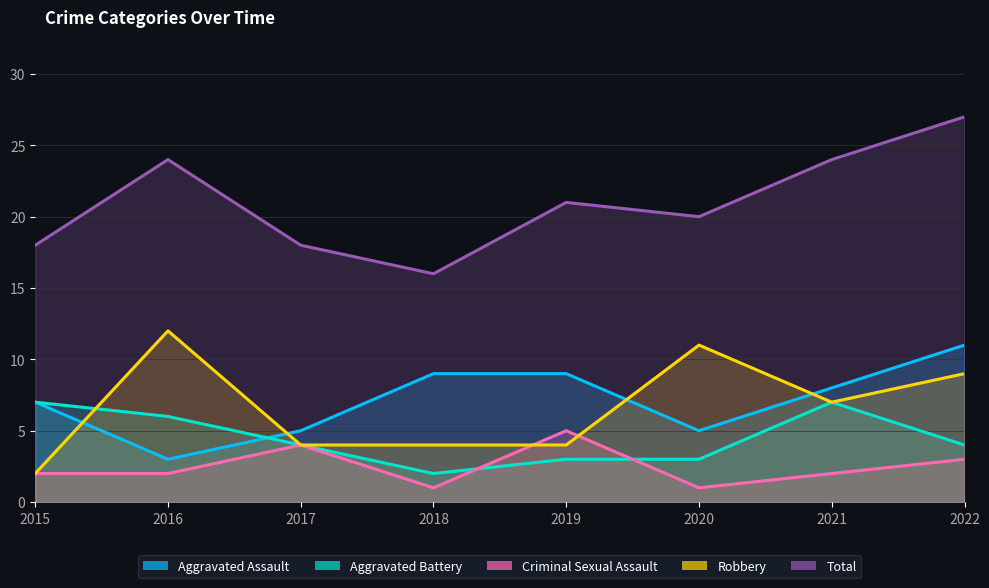

What are all the series names shown in the legend?

Aggravated Assault, Aggravated Battery, Criminal Sexual Assault, Robbery, Total